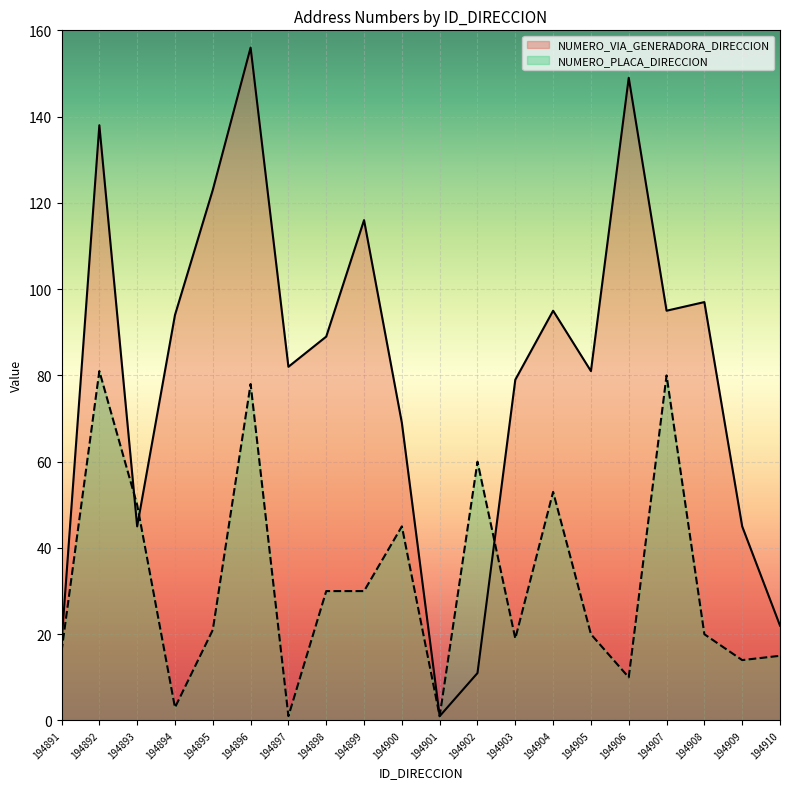

True or false: NUMERO_VIA_GENERADORA_DIRECCION has more than 2 interior local peaks.

True